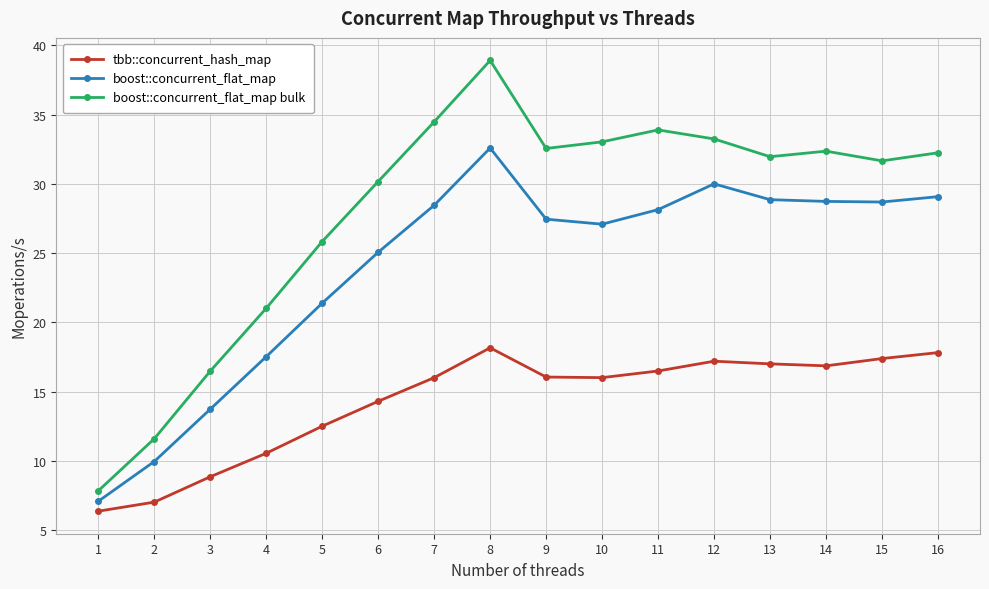

Between 9 and 16, which series saw the biggest shift?

tbb::concurrent_hash_map